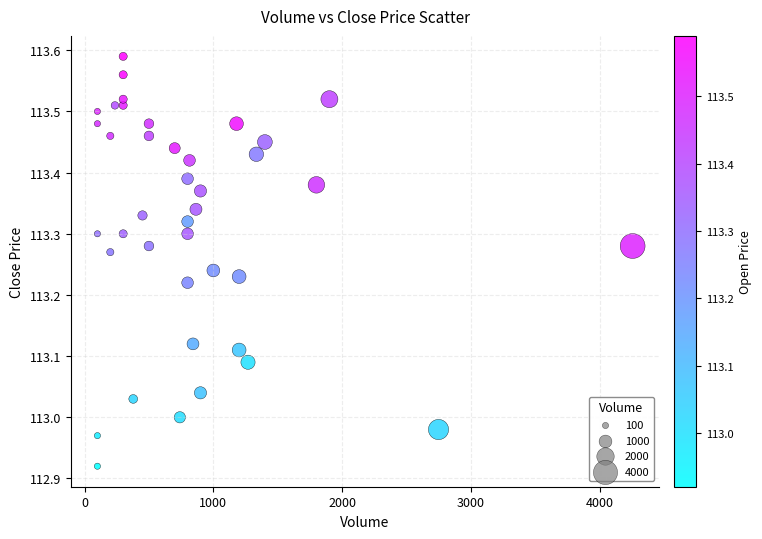

What is the range of X values (max minus min)?

4155.0